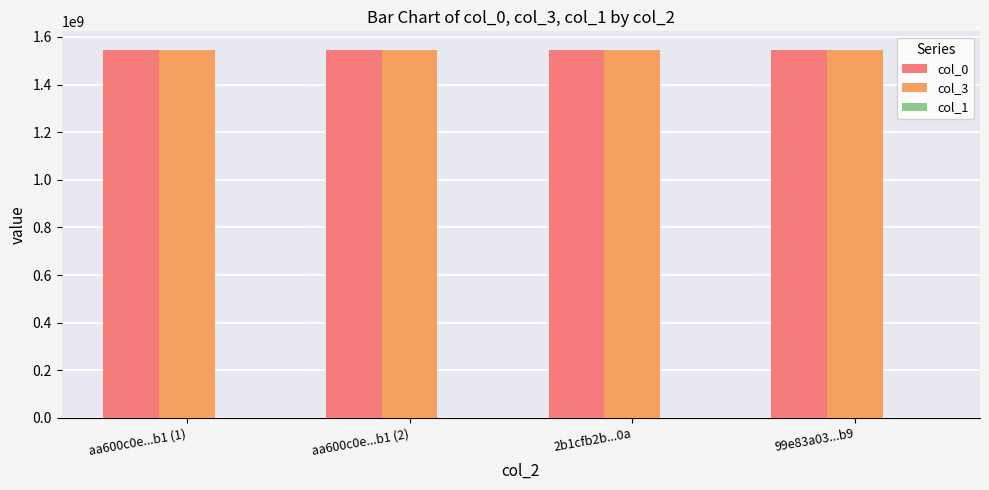

What is the sum of all col_3 values?

6184839567.2